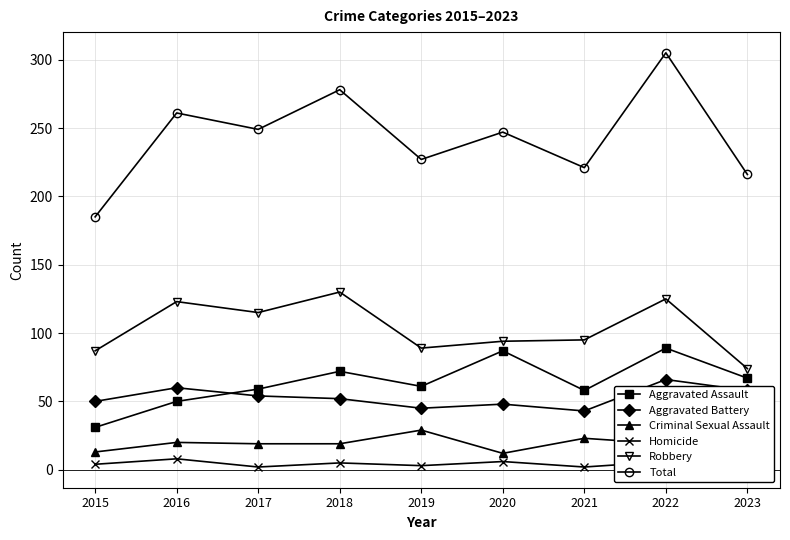

What is the sum of all Homicide values?

40